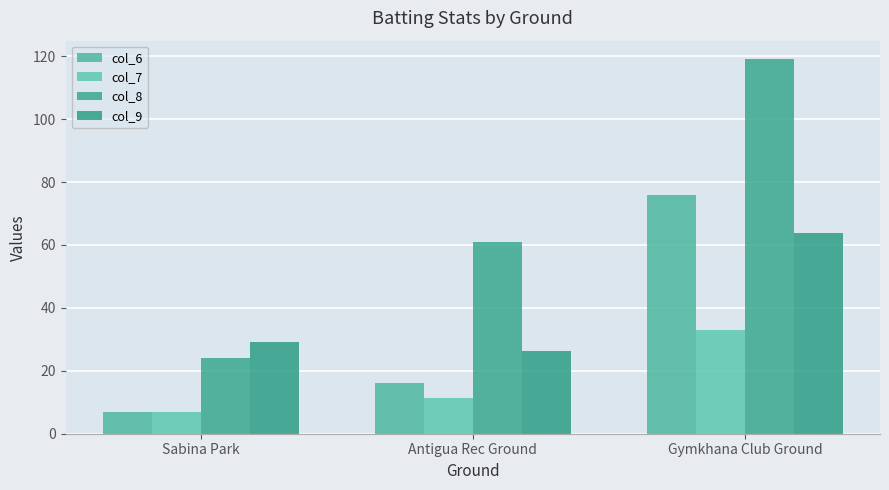

Reading left to right, extract all data points from this chart.

col_6: 7.0	16.0	76.0
col_7: 7.0	11.5	33.0
col_8: 24.0	61.0	119.0
col_9: 29.2	26.2	63.9